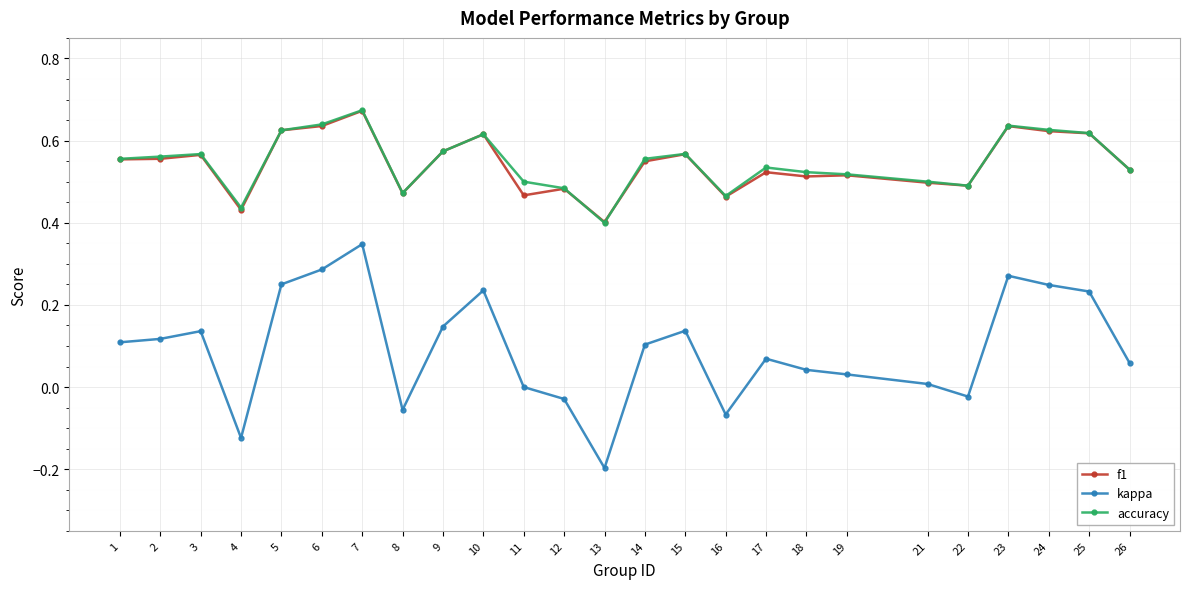

True or false: accuracy has more than 1 interior local peaks.

True